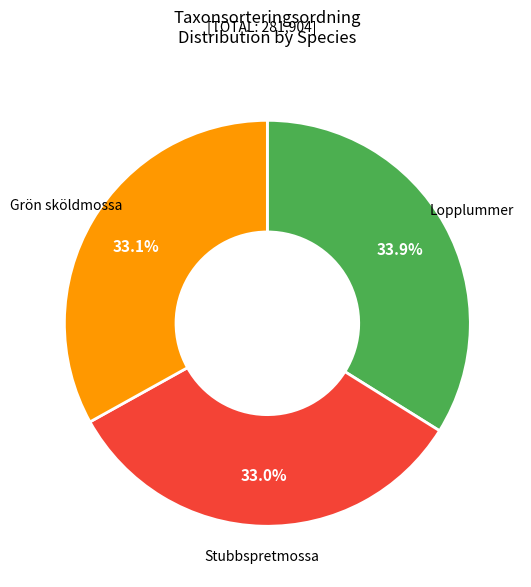

What is the ratio of the value at Grön sköldmossa to the value at Stubbspretmossa?

1.0